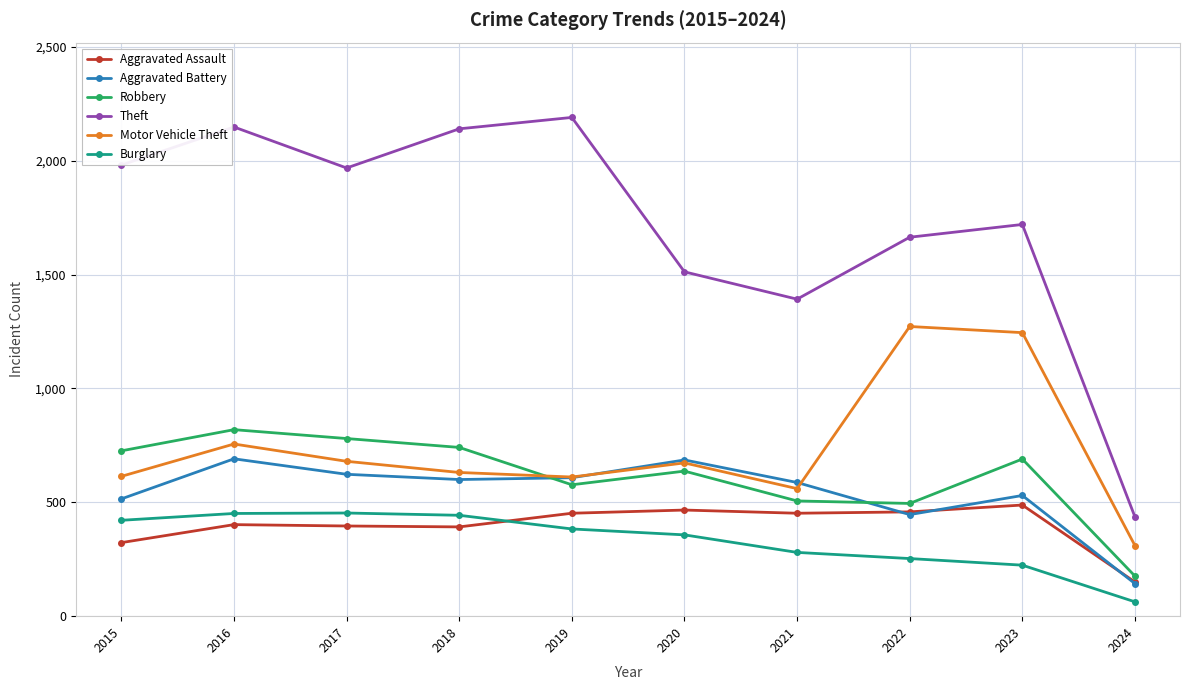

The Aggravated Battery series shows 143 at 2024. True or false?

True